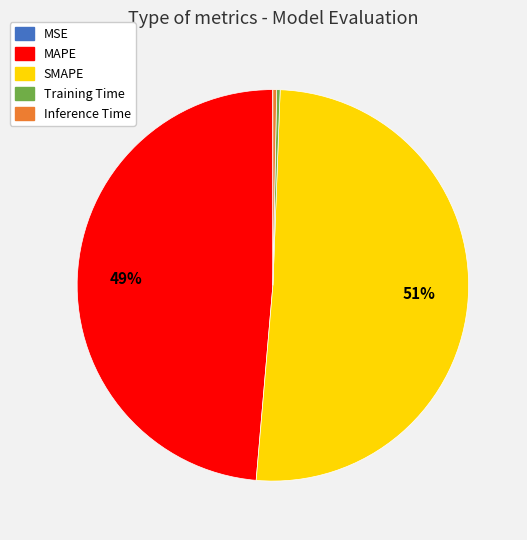

To the nearest percent, what portion does MAPE represent?

49%